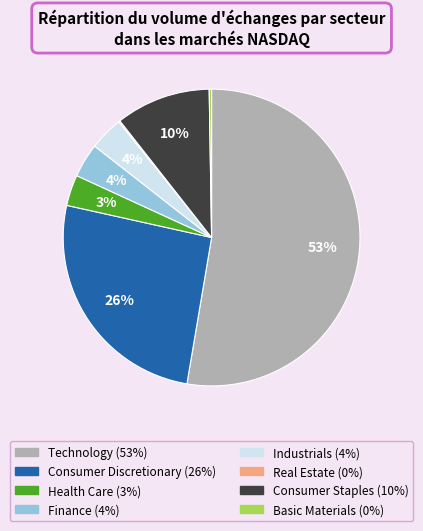

What percentage is the Consumer Staples slice, to the nearest percent?

10%